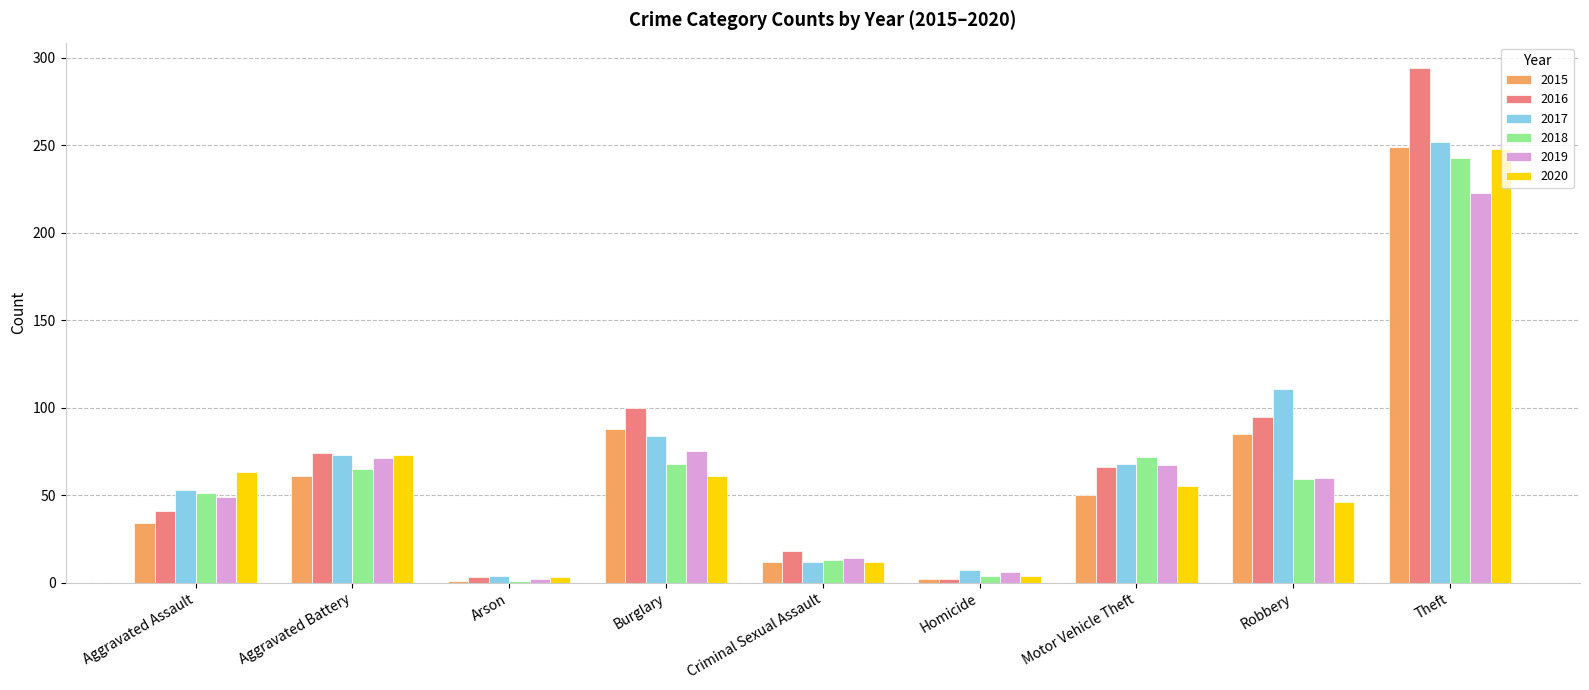

The 2020 series shows 73 at Aggravated Battery. True or false?

True